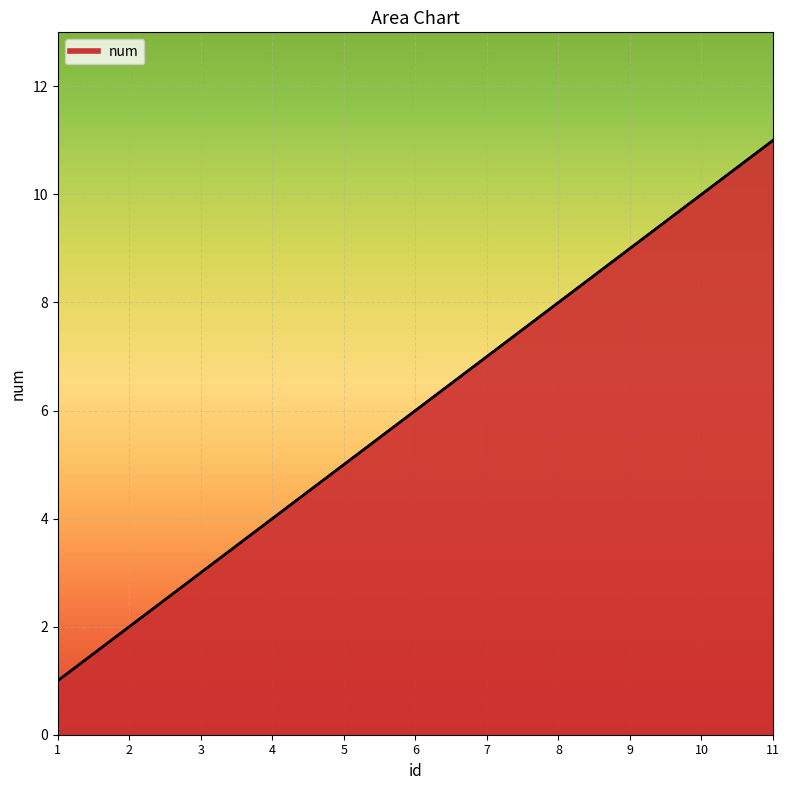

True or false: the data shows 1 at 1.

True